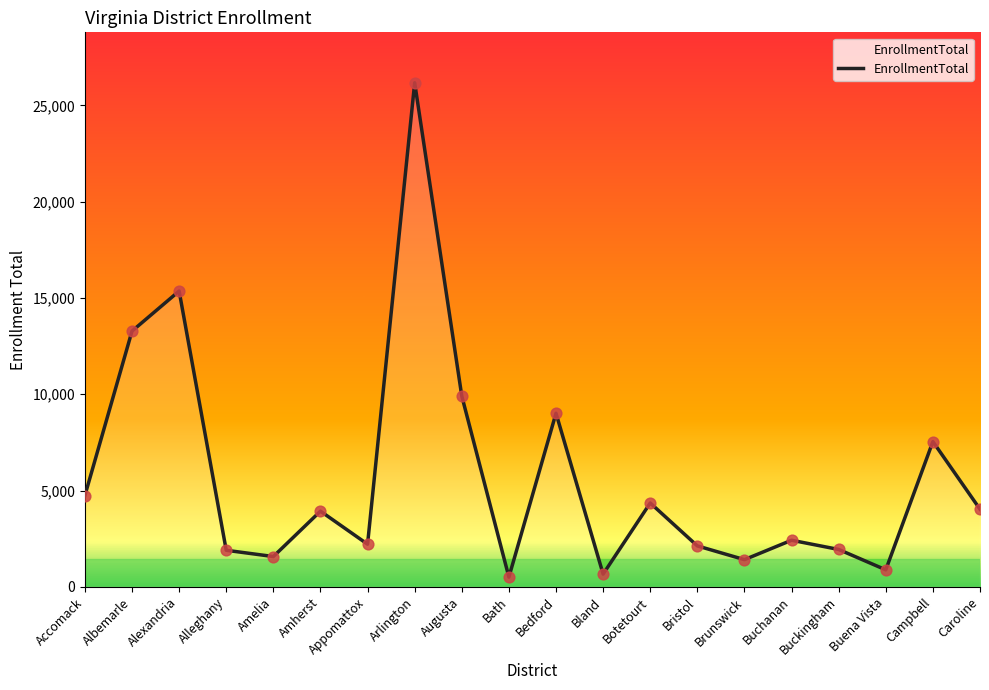

What is the change in value from Arlington to Buckingham?

-24237